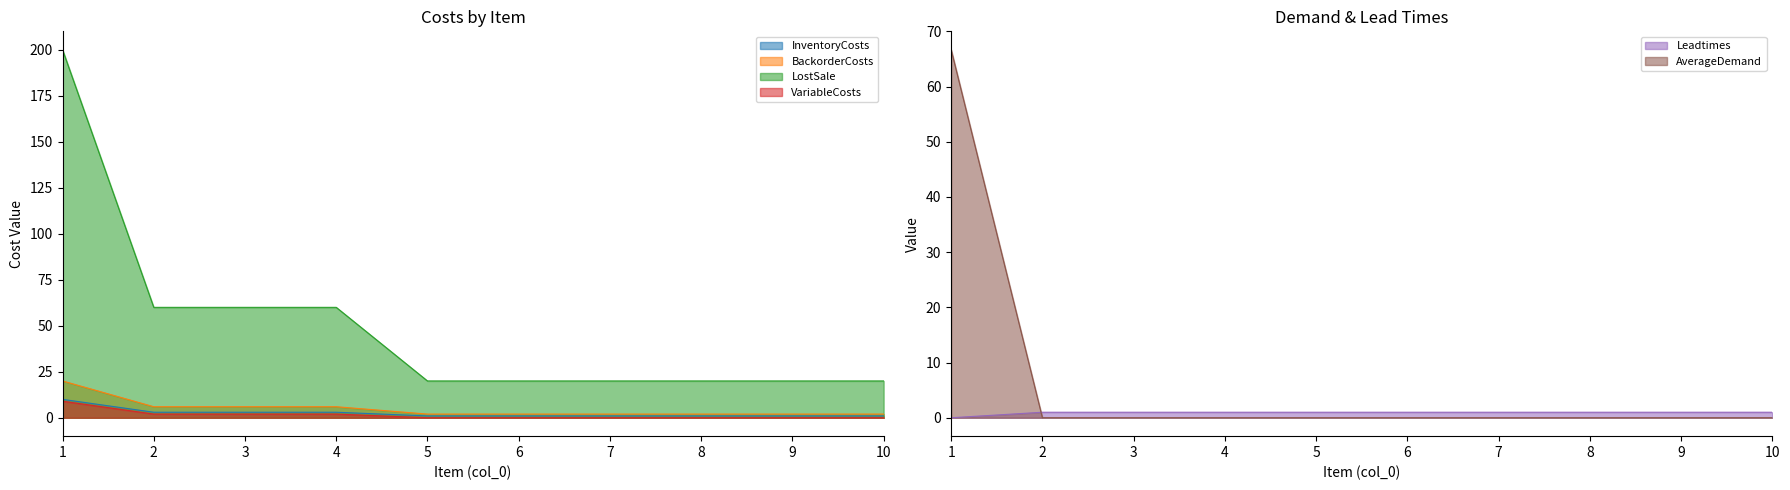

What are all the series names shown in the legend?

InventoryCosts, BackorderCosts, LostSale, VariableCosts, Leadtimes, AverageDemand